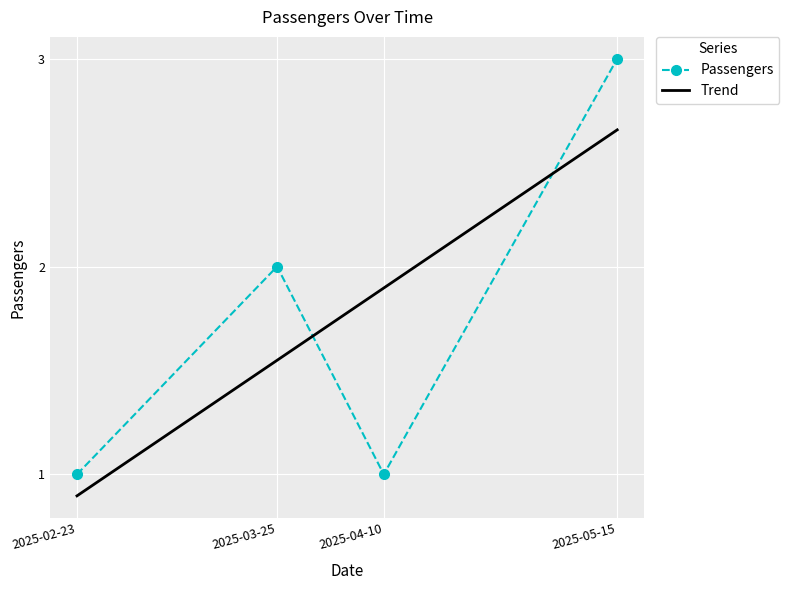

Reading right to left, what are all the values shown in this chart?

2025-05-15=3	2025-04-10=1	2025-03-25=2	2025-02-23=1